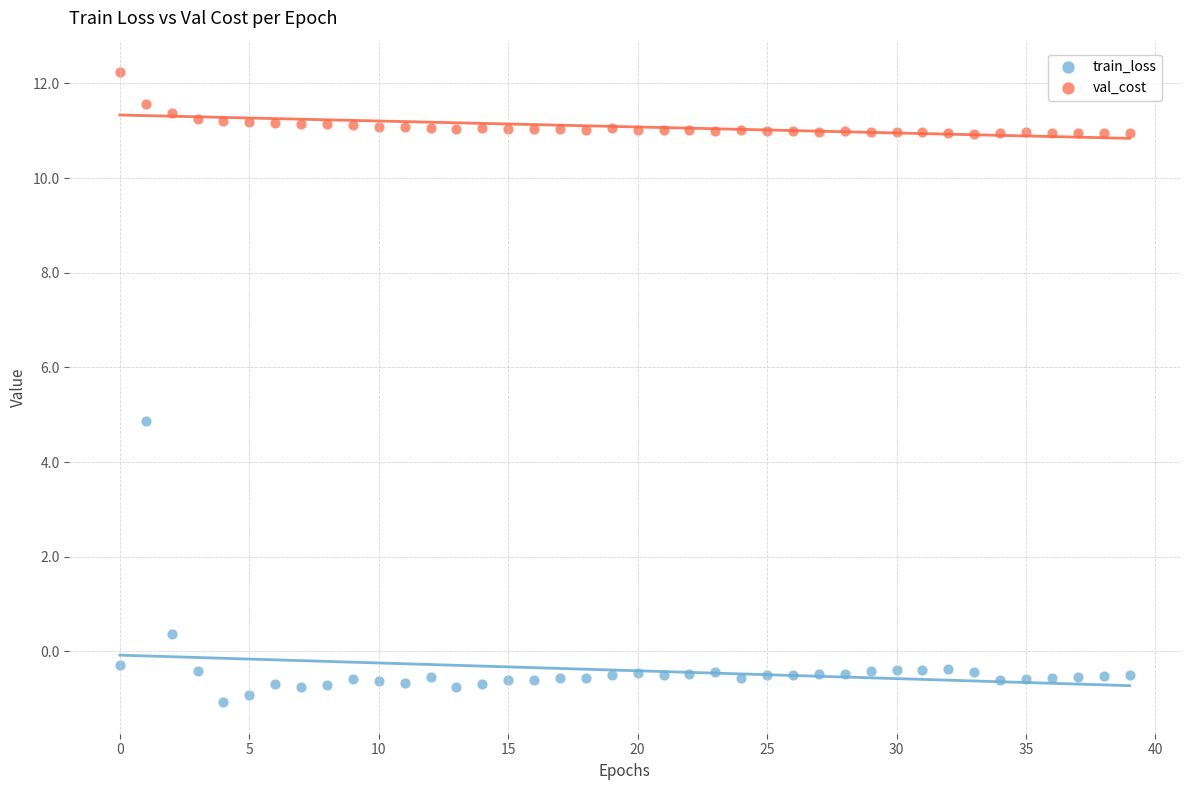

Which series reaches the minimum Y coordinate?

train_loss